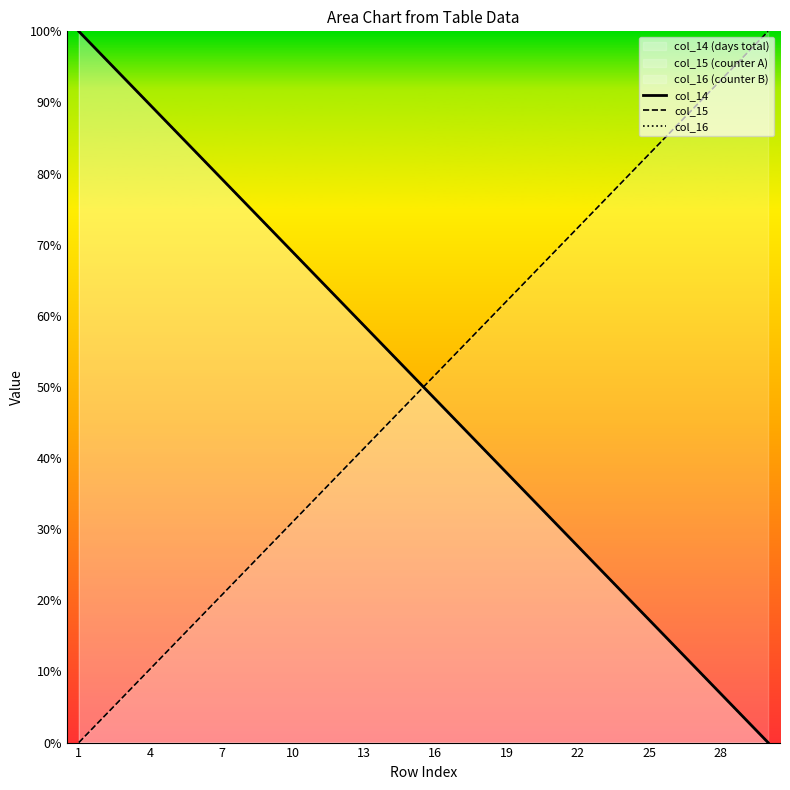

How many positive values does the col_14 series have?

29